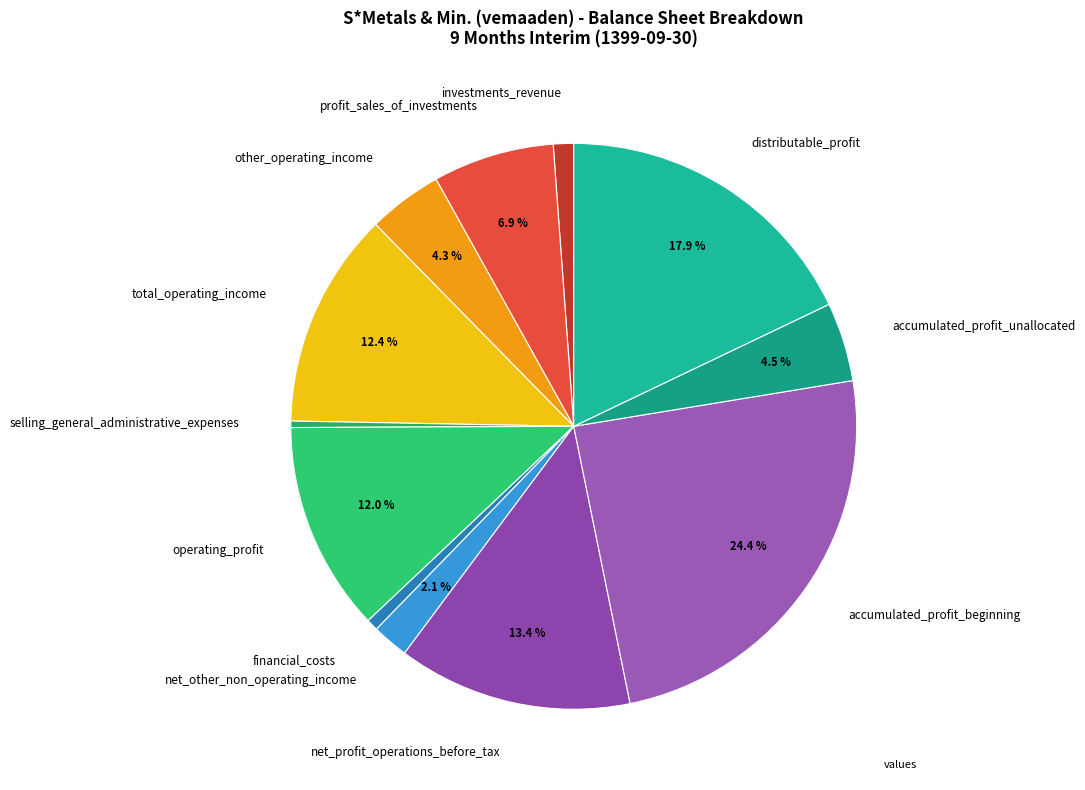

Which has a higher value, profit_sales_of_investments or accumulated_profit_beginning?

accumulated_profit_beginning